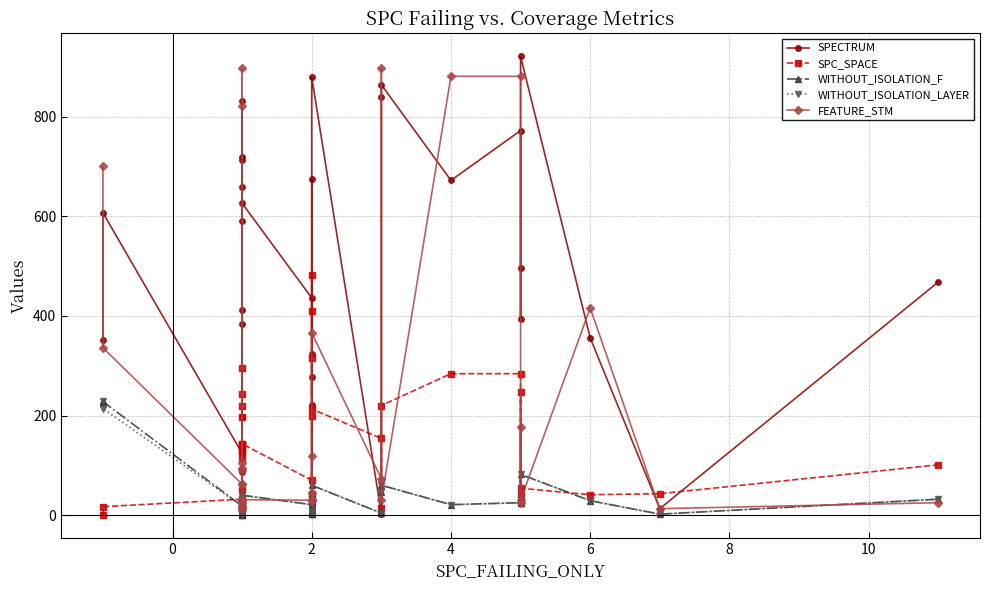

Reading left to right, extract all data points from this chart.

SPECTRUM: 351	607	124	712	16	720	411	197	590	658	2	383	831	26	15	12	86	13	17	626	436	324	14	222	674	277	2	2	879	3	840	864	672	772	393	496	921	356	13	468
SPC_SPACE: 0	17	32	140	114	13	128	243	142	140	295	128	19	15	23	51	220	15	197	143	70	409	26	42	35	483	199	316	213	154	14	220	284	284	41	247	54	41	43	101
WITHOUT_ISOLATION_F: 229	228	18	32	4	20	18	19	25	30	2	18	35	1	4	2	5	2	1	40	21	20	3	35	27	4	2	8	60	4	46	60	21	25	29	24	82	29	2	32
WITHOUT_ISOLATION_LAYER: 229	214	18	32	4	20	18	19	25	30	2	18	35	1	4	2	5	2	1	40	21	20	3	35	27	4	2	8	60	4	46	60	21	25	29	24	82	29	2	32
FEATURE_STM: 700	336	62	30	105	897	30	17	30	30	30	30	822	95	25	13	62	90	30	31	30	30	31	118	30	30	30	45	366	73	897	30	881	881	25	177	30	416	13	25